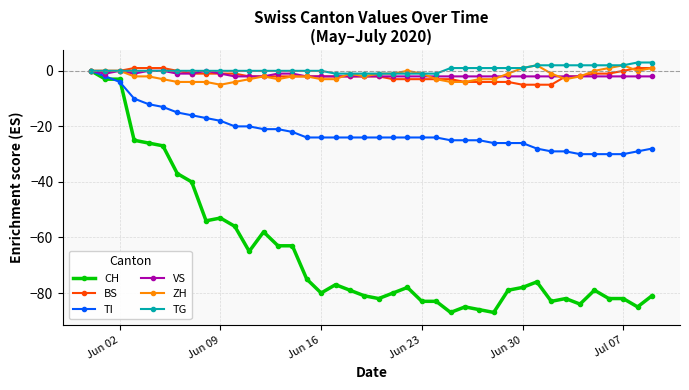

Does the chart display data point markers on the line(s)?

Yes